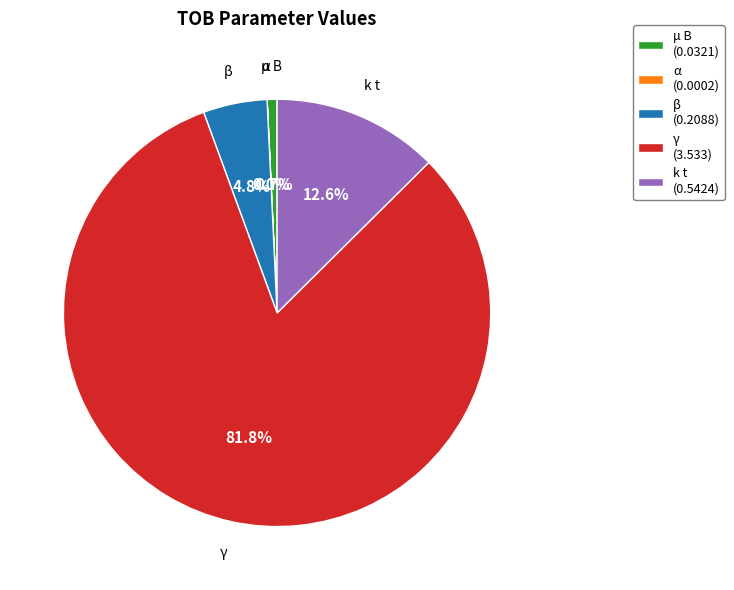

True or false: β accounts for 5% of the total.

True